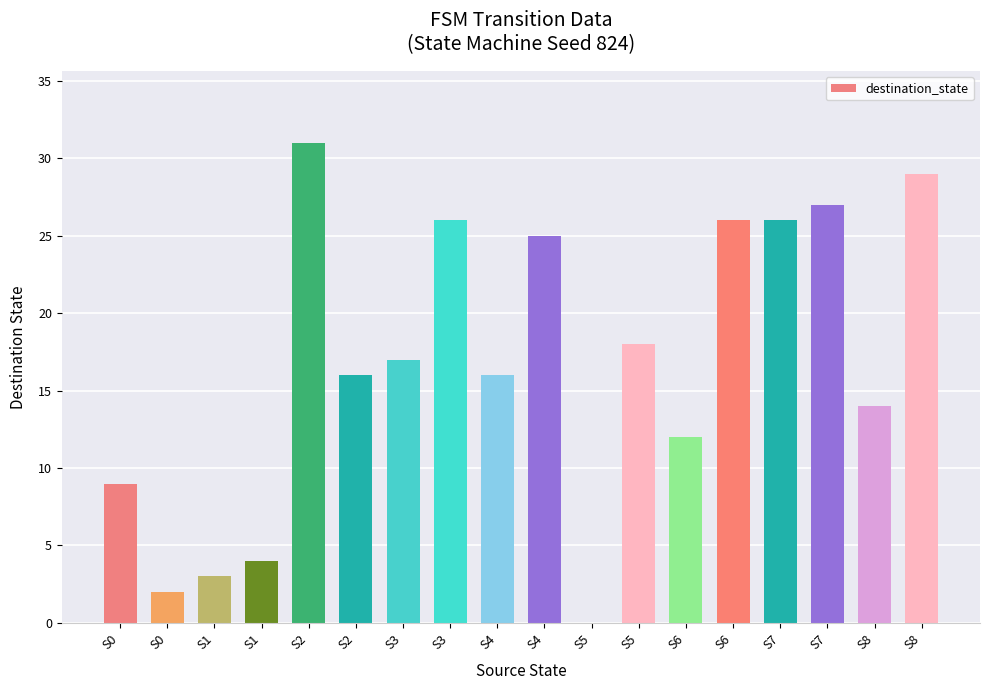

What is the difference between the values at S4 and S0?

23